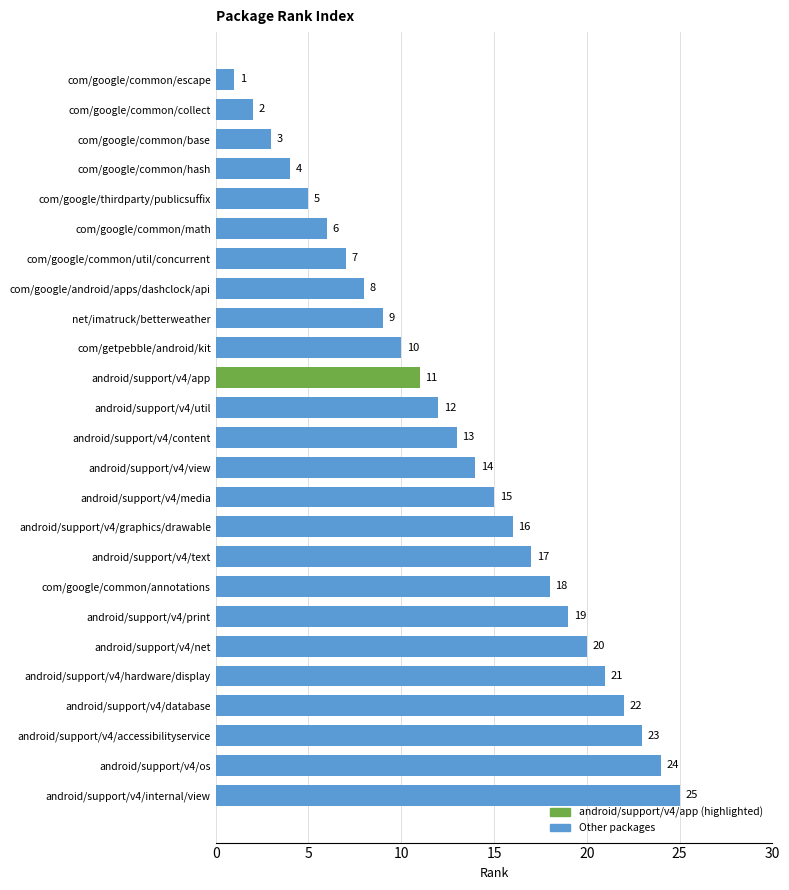

Where is the data nearest to the value 13?

android/support/v4/content